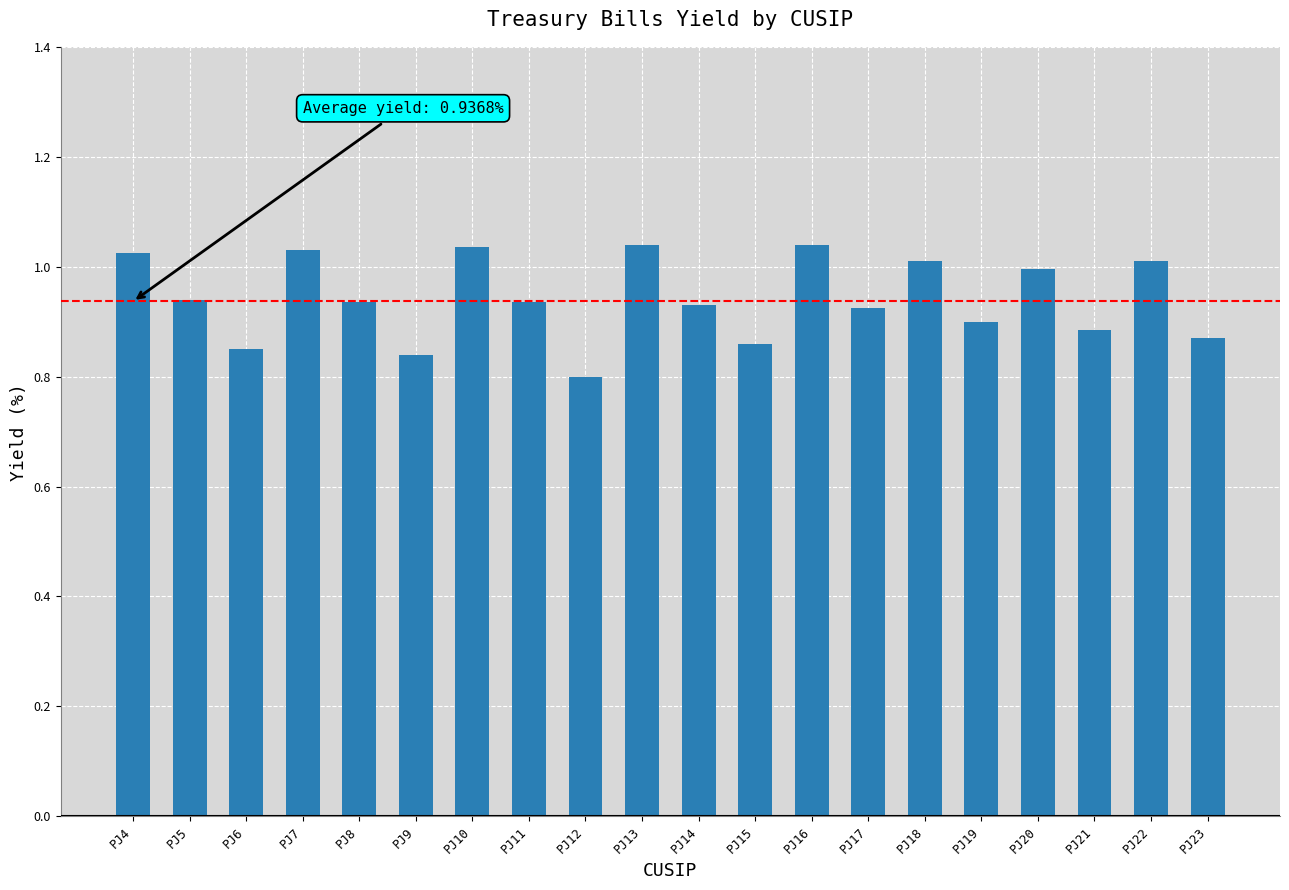

What is the sum of the values at PJ13 and PJ23?

1.9